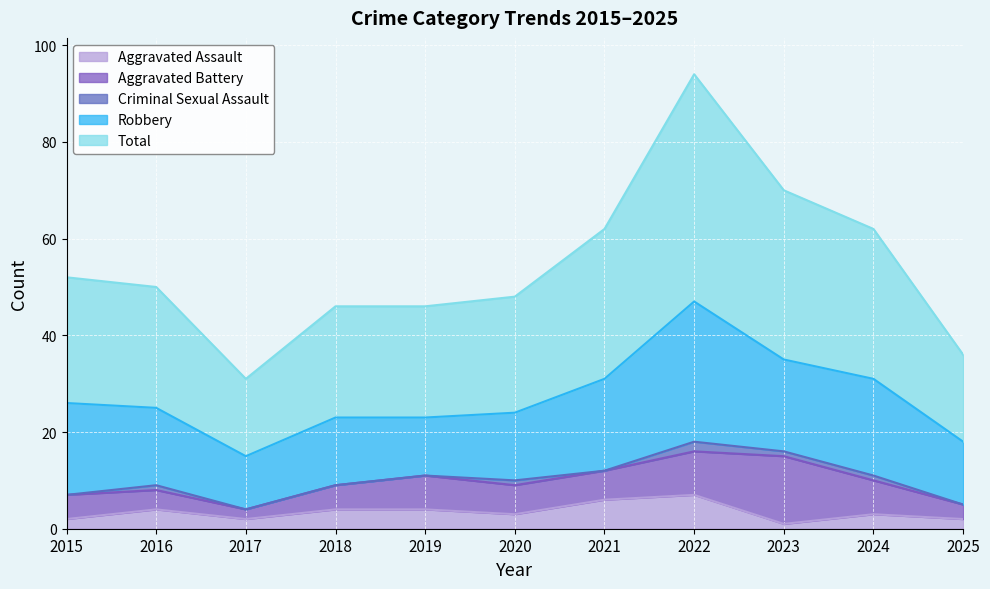

At which category does Robbery reach its first local peak?

2018